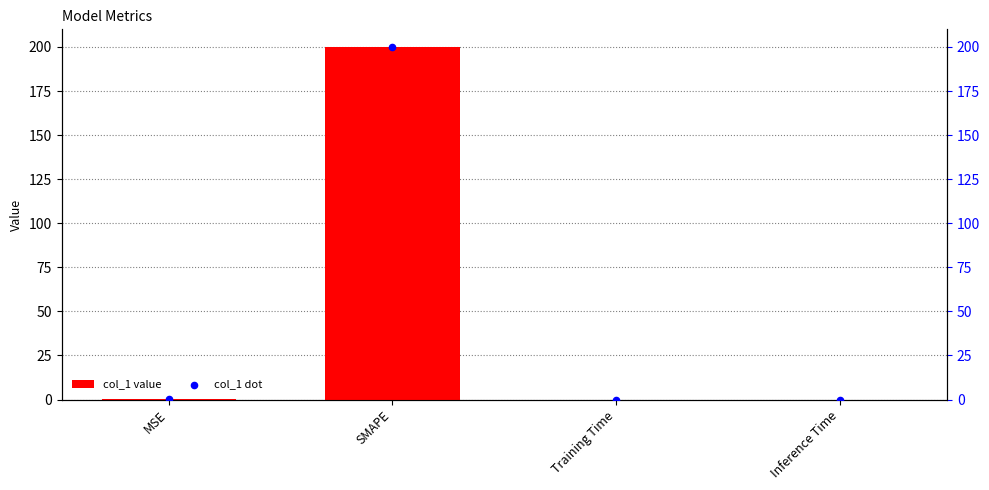

Is the value of col_1 value at Inference Time greater than the value of col_1 dot at Inference Time?

No